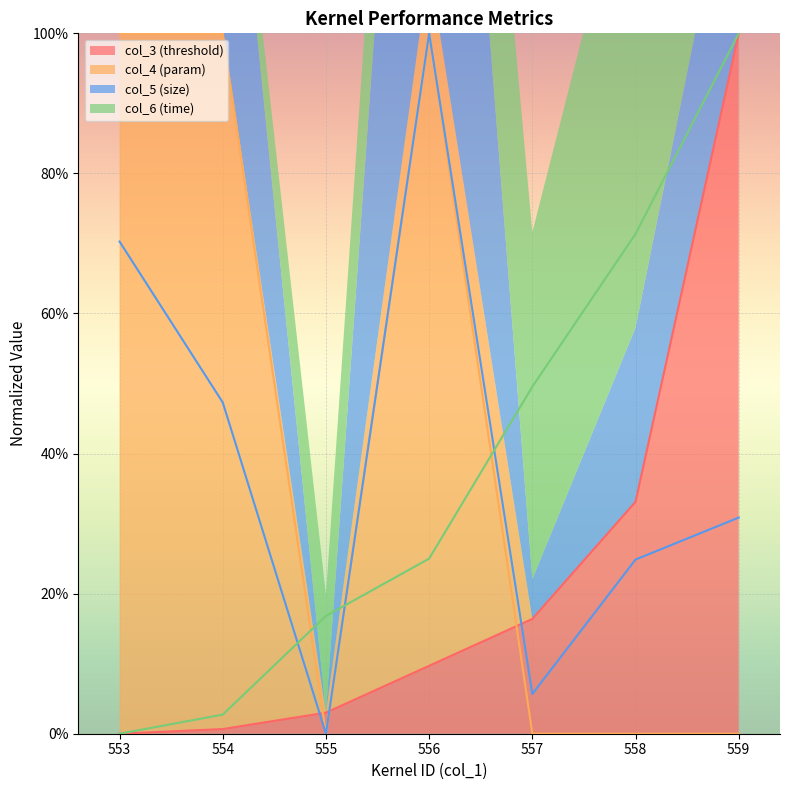

The col_5 series shows 1.4 at 556. True or false?

False